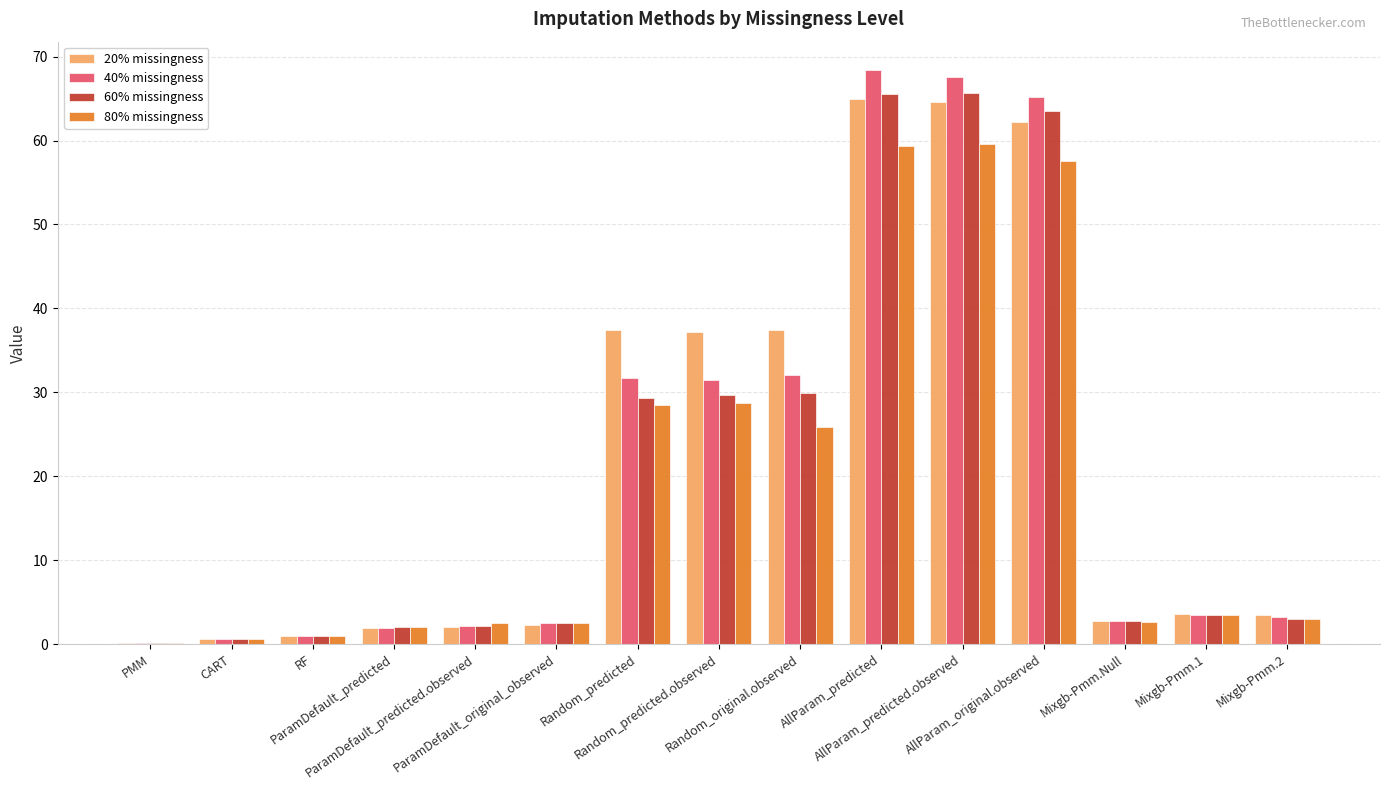

What is the maximum value for 60% missingness?

65.7